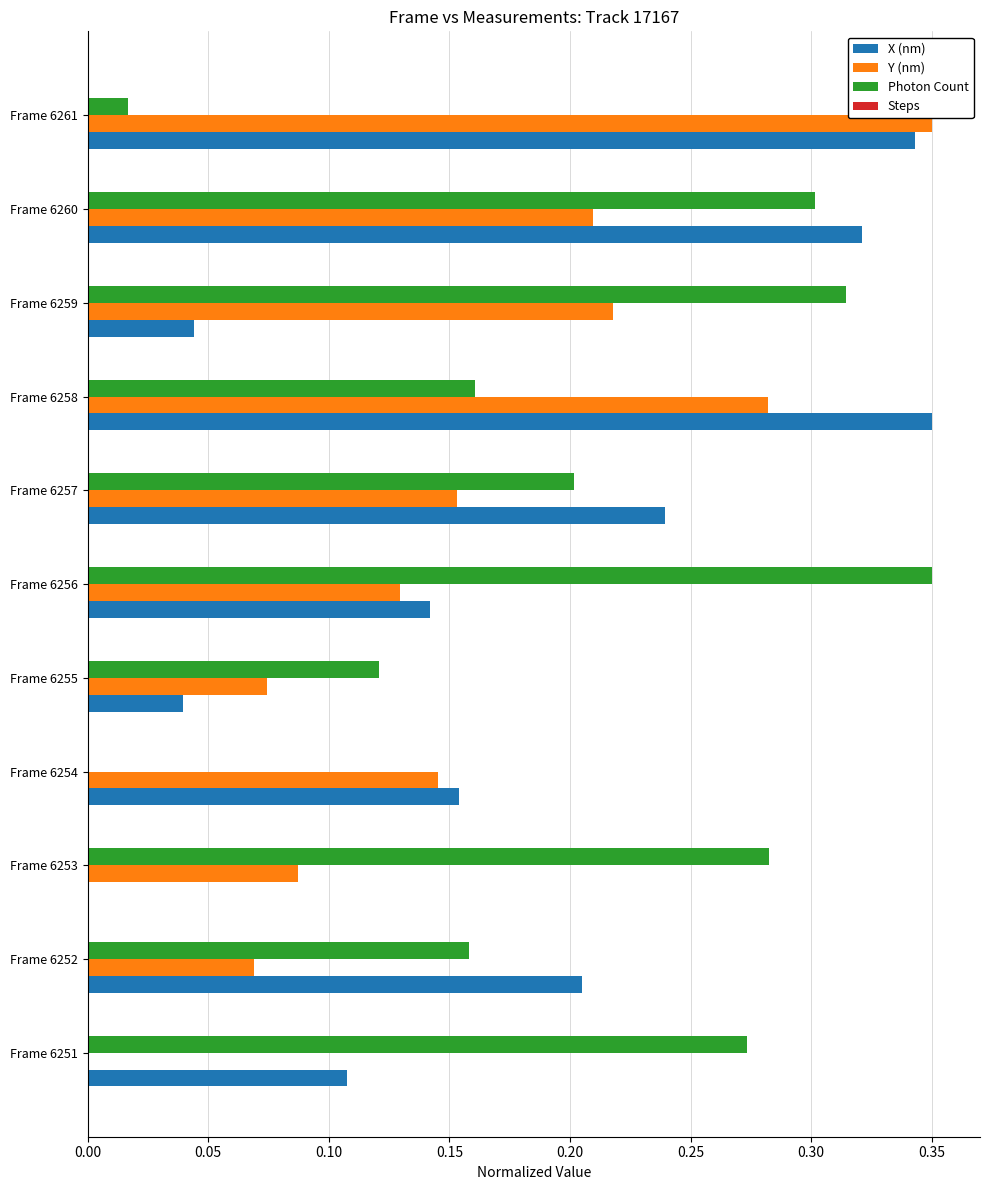

True or false: Y (nm) has a value of 0.0 at Frame 6255.

False